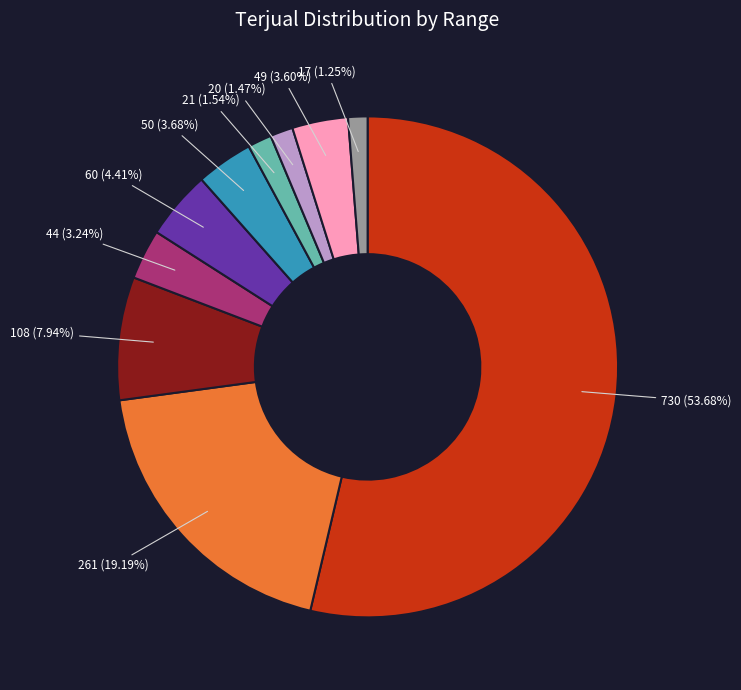

Is there any slice that represents more than half of the pie?

Yes